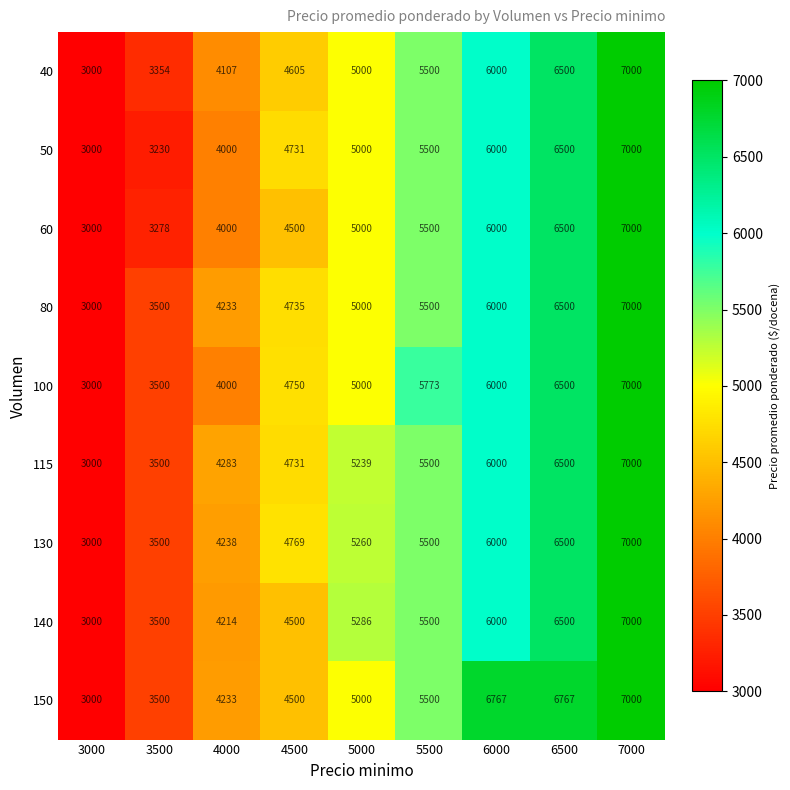

At which category is the sum across all series the highest?

7000